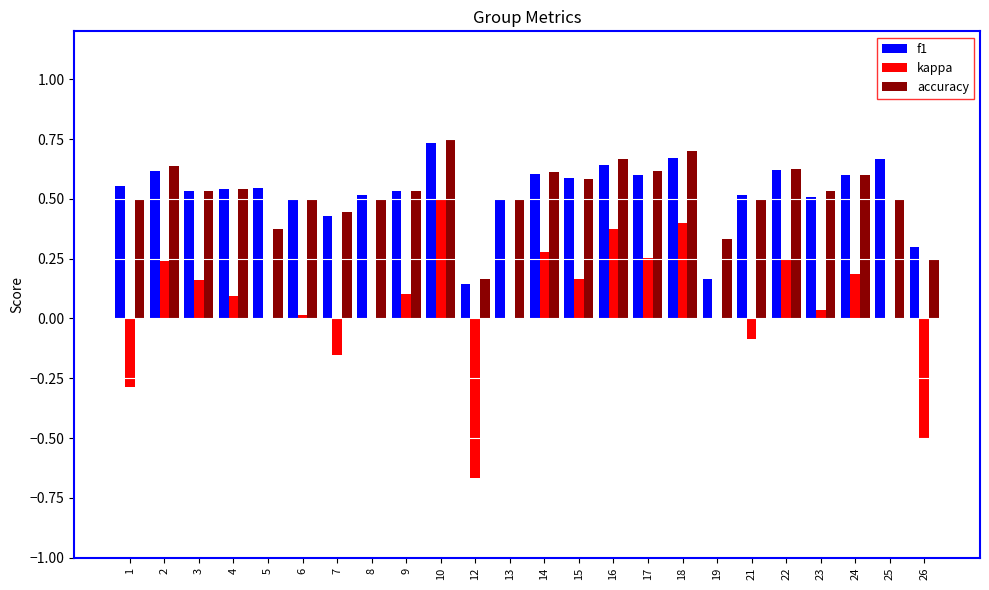

At which category is the sum across all series the highest?

10